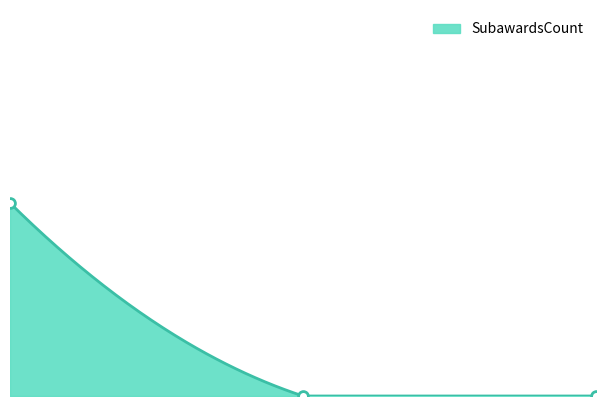

What is the change in value from 0.00 to 2.00?

-1